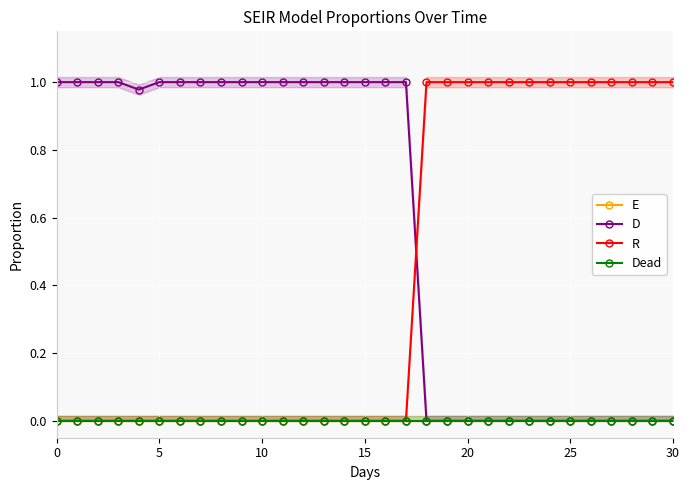

What is the spread (max minus min) of values at 28?

1.0